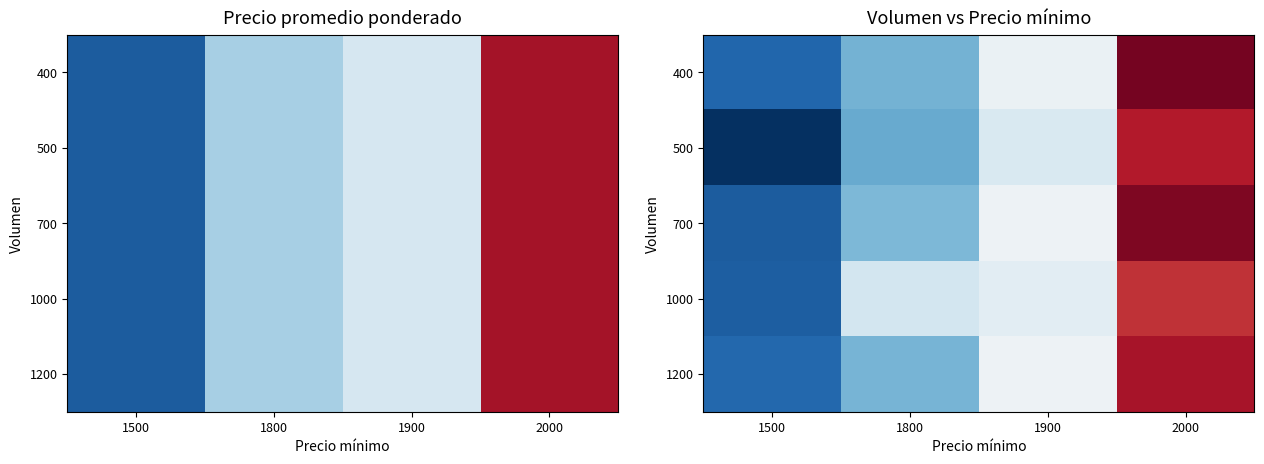

Which category has the lowest value across all series?

1500